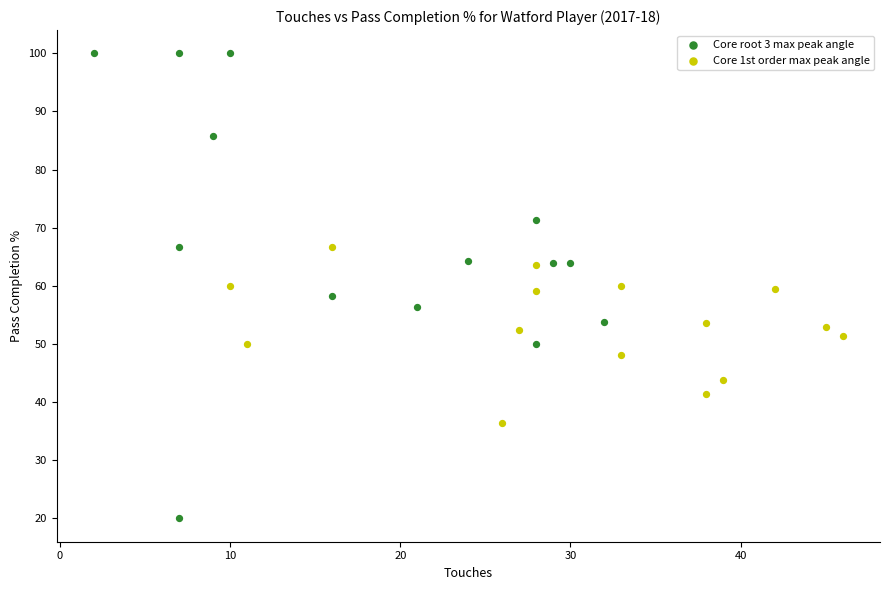

Which series contains the lowest Y value?

Core root 3 max peak angle